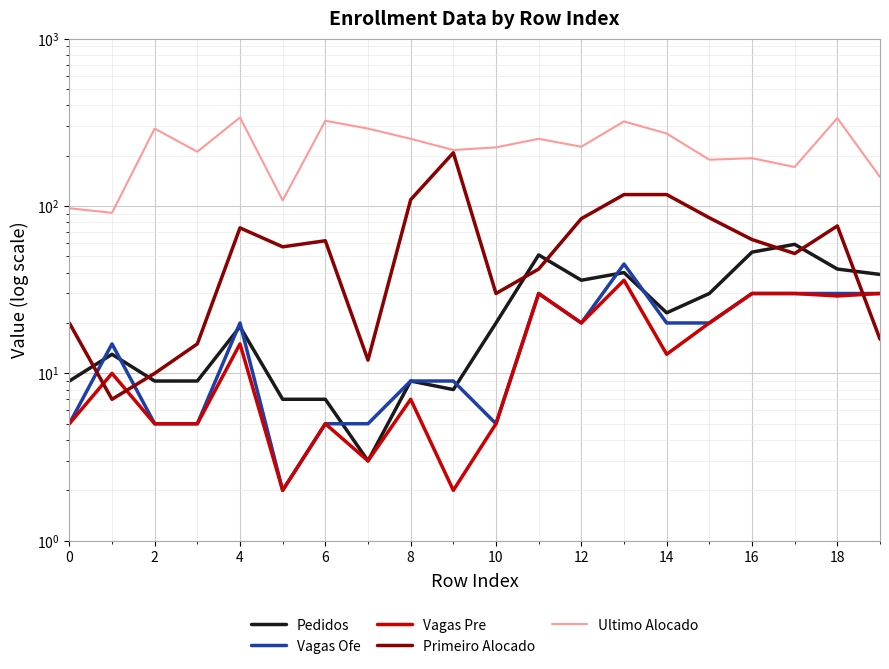

How many lines are shown in the chart?

5